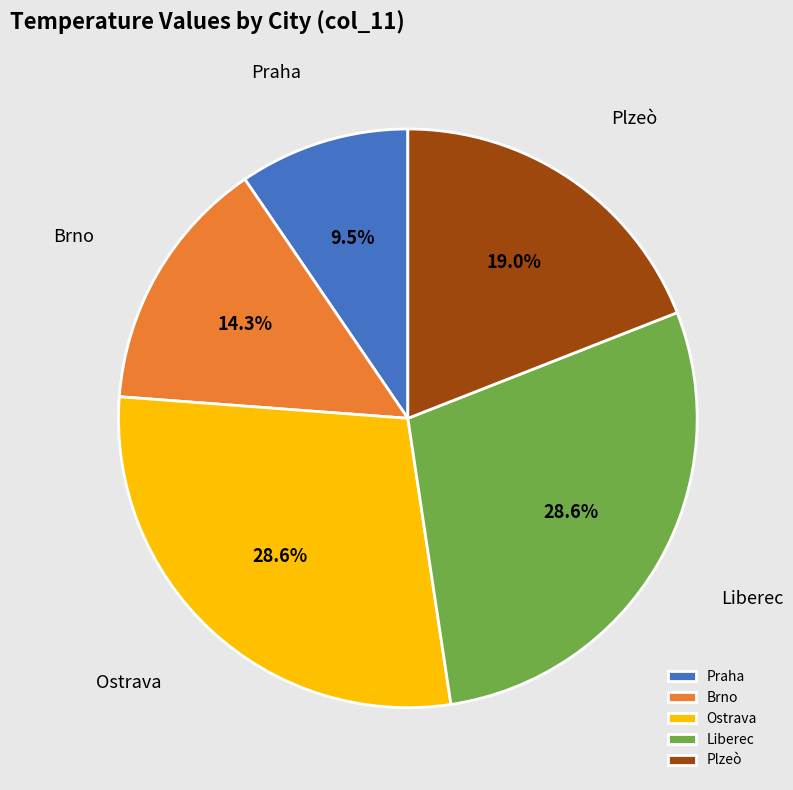

Which slice is the smallest?

Praha